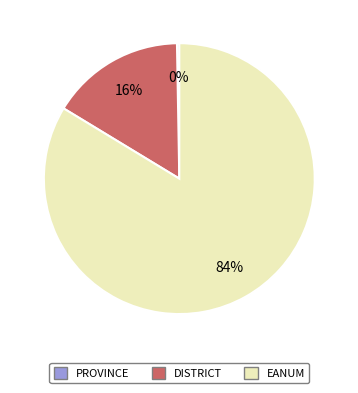

Does any single category account for the majority?

Yes